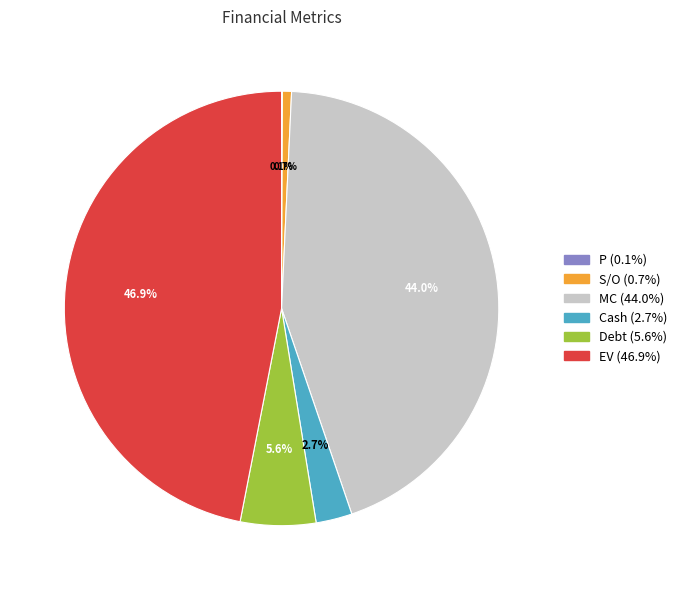

Which has a higher value, S/O or MC?

MC